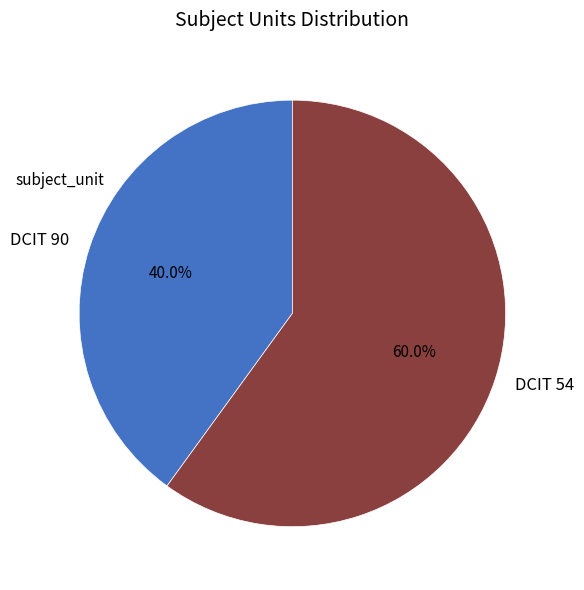

True or false: DCIT 90 accounts for 55% of the total.

False